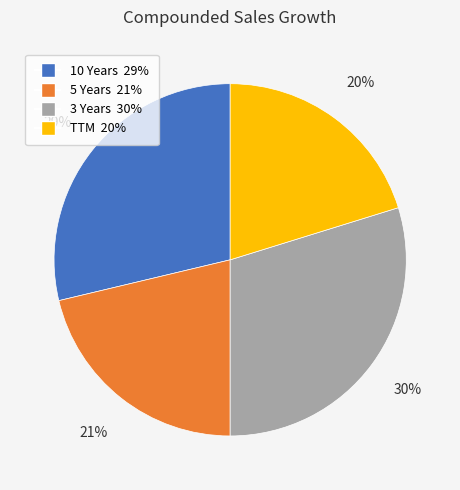

How many slices are in this pie chart?

4